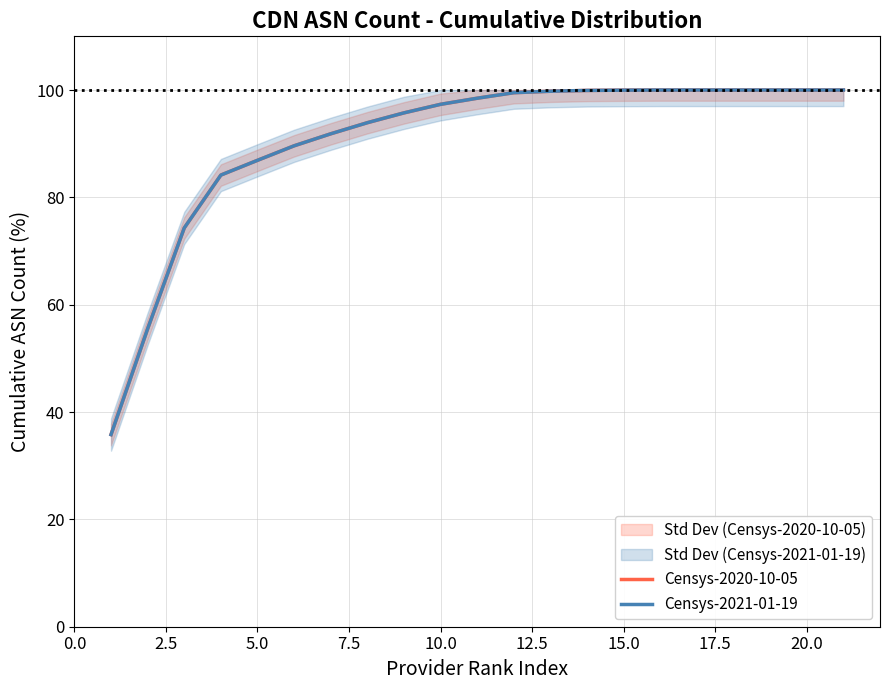

True or false: Censys-2021-01-19 has more than 1 points higher than both neighbors.

False